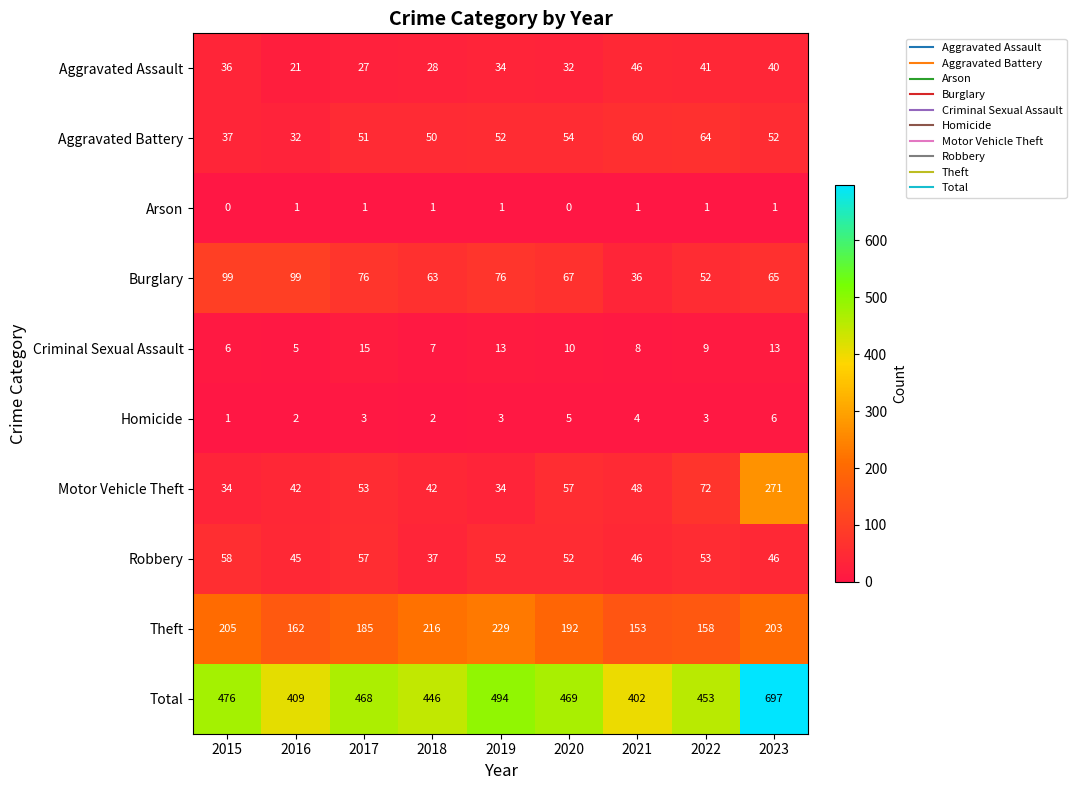

What is the sum of all Robbery values?

446